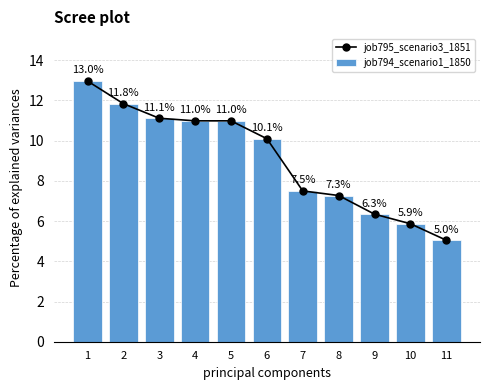

What is the sum of all job794_scenario1_1850 values?

100.0